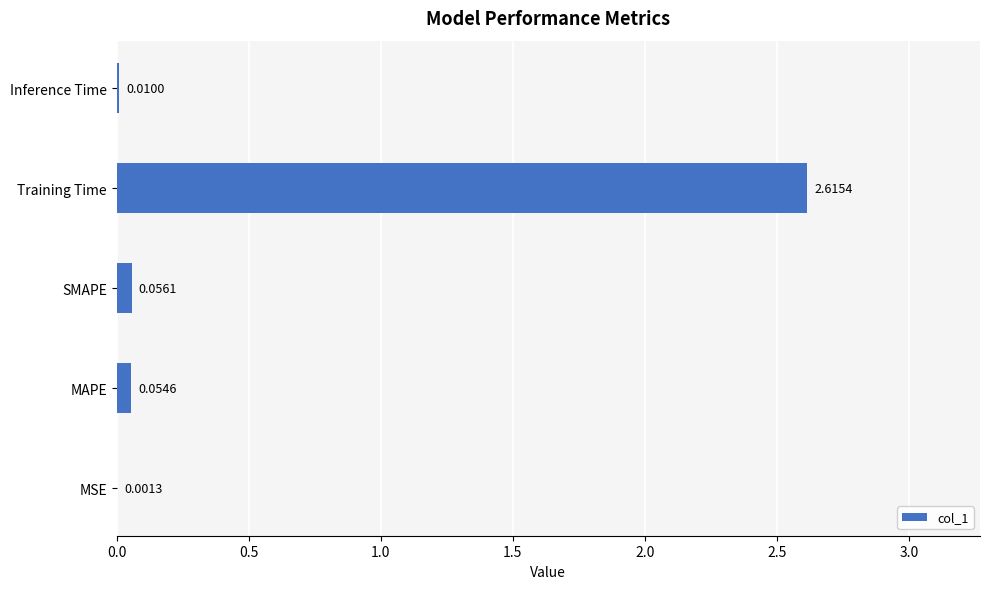

At which category does the chart reach its peak across all series?

Training Time